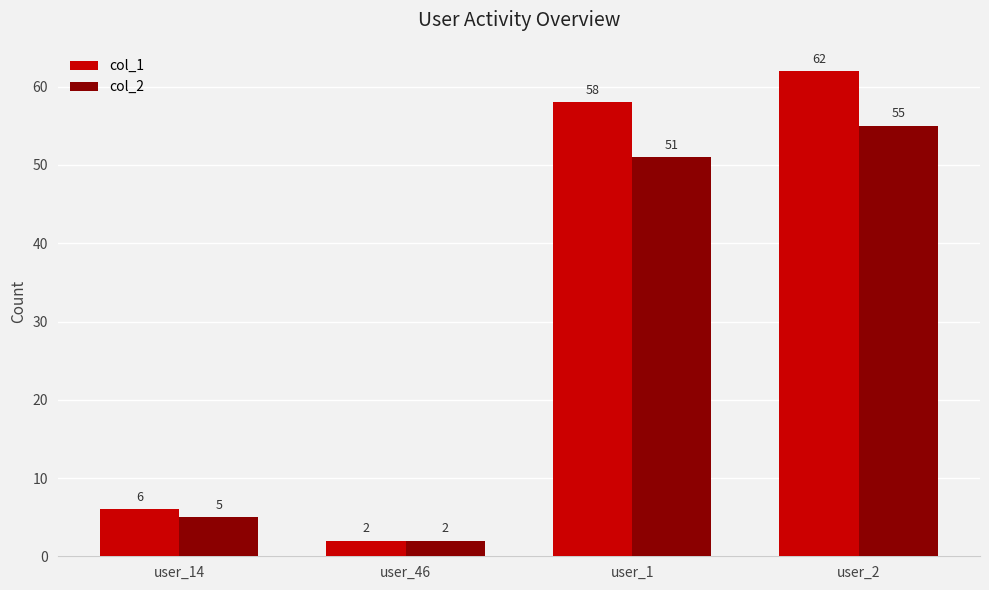

List the series in order of their overall mean, highest first.

col_1, col_2